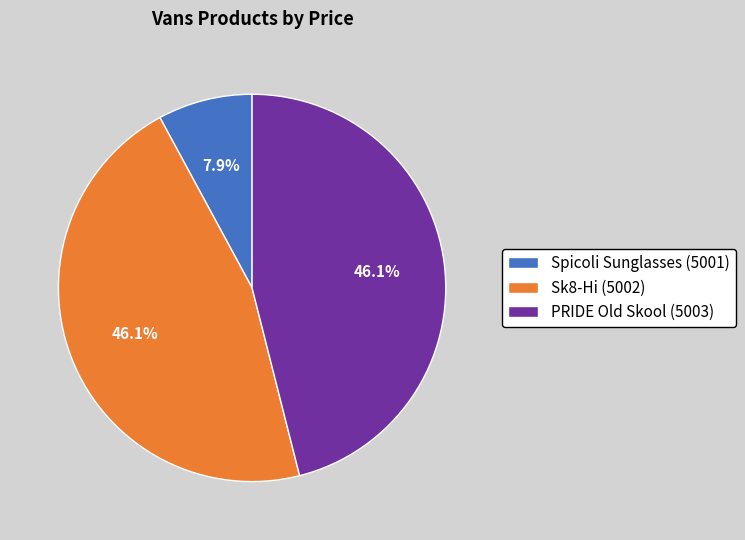

The Sk8-Hi (5002) slice represents 54% of the pie. True or false?

False